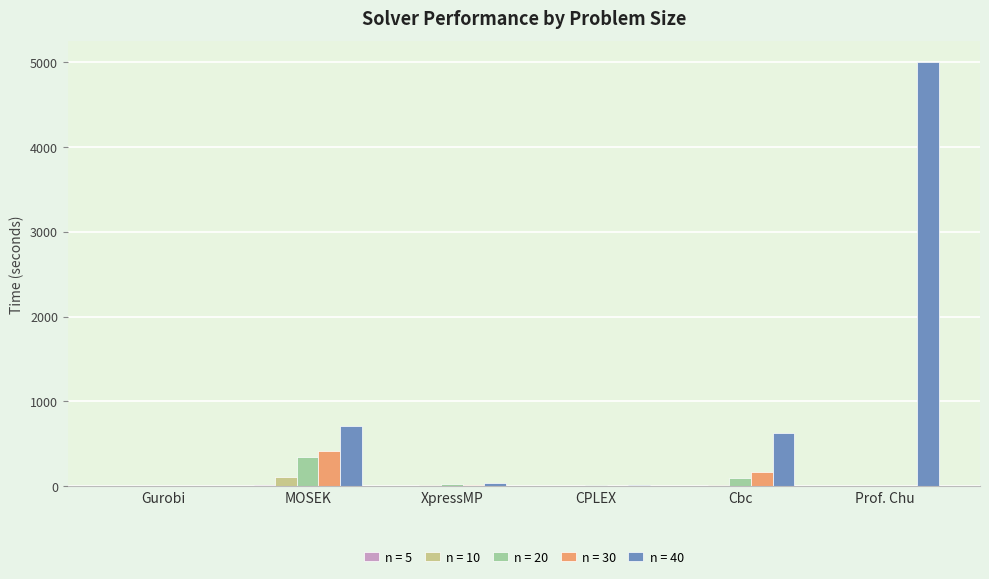

The value of n = 40 at MOSEK is 712.5. True or false?

True